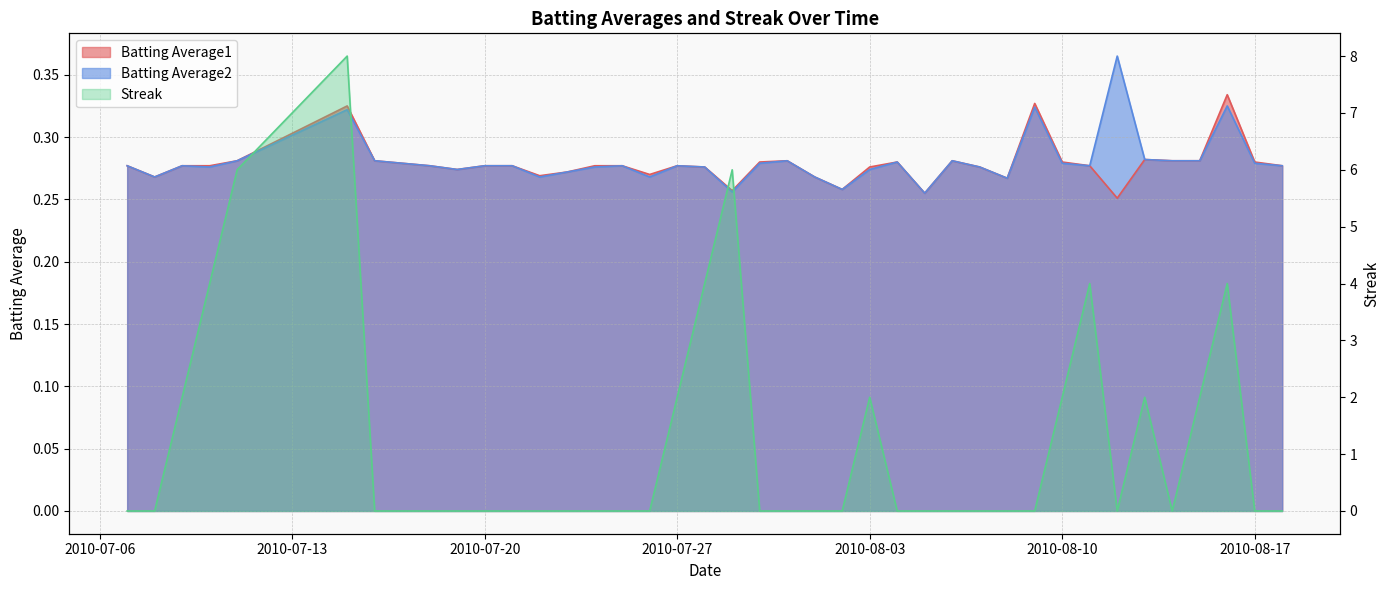

Where is Batting Average2 nearest to the value 0?

2010-08-05